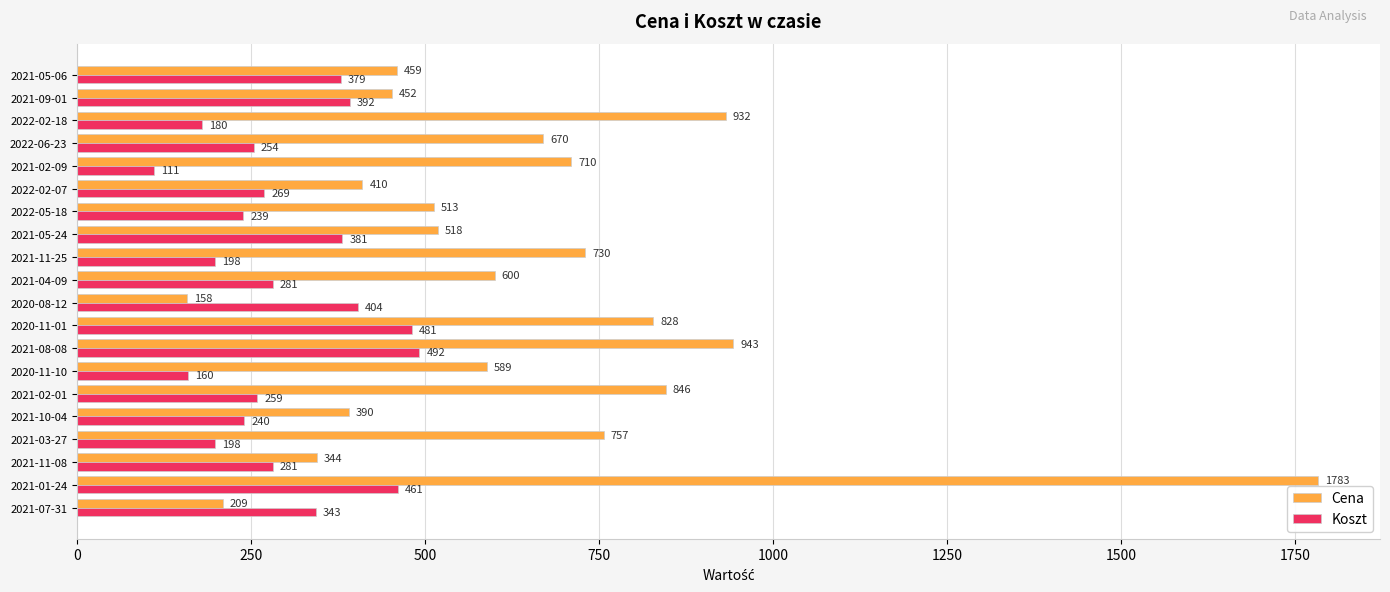

At which label does Koszt reach its peak?

2021-08-08